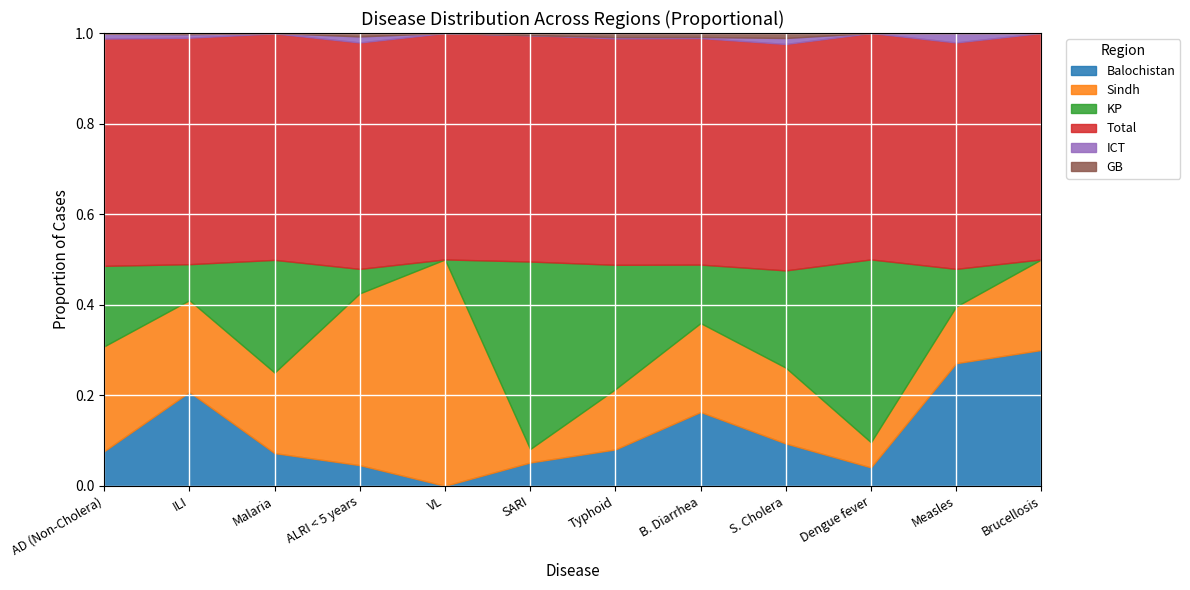

Reading left to right, what are all the values shown in this chart?

Balochistan: AD (Non-Cholera)=1489	ILI=2560	Malaria=633	ALRI < 5 years=164	VL=0	SARI=99	Typhoid=142	B. Diarrhea=279	S. Cholera=85	Dengue fever=11	Measles=13	Brucellosis=3
Sindh: AD (Non-Cholera)=4500	ILI=2505	Malaria=1558	ALRI < 5 years=1362	VL=1049	SARI=57	Typhoid=235	B. Diarrhea=336	S. Cholera=152	Dengue fever=15	Measles=6	Brucellosis=2
KP: AD (Non-Cholera)=3455	ILI=982	Malaria=2180	ALRI < 5 years=194	VL=0	SARI=795	Typhoid=485	B. Diarrhea=221	S. Cholera=195	Dengue fever=109	Measles=4	Brucellosis=0
Total: AD (Non-Cholera)=9755	ILI=6178	Malaria=4381	ALRI < 5 years=1795	VL=1049	SARI=960	Typhoid=883	B. Diarrhea=856	S. Cholera=454	Dengue fever=135	Measles=24	Brucellosis=5
ICT: AD (Non-Cholera)=208	ILI=96	Malaria=7	ALRI < 5 years=48	VL=0	SARI=0	Typhoid=5	B. Diarrhea=4	S. Cholera=12	Dengue fever=0	Measles=1	Brucellosis=0
GB: AD (Non-Cholera)=32	ILI=32	Malaria=0	ALRI < 5 years=27	VL=0	SARI=9	Typhoid=16	B. Diarrhea=15	S. Cholera=10	Dengue fever=0	Measles=0	Brucellosis=0